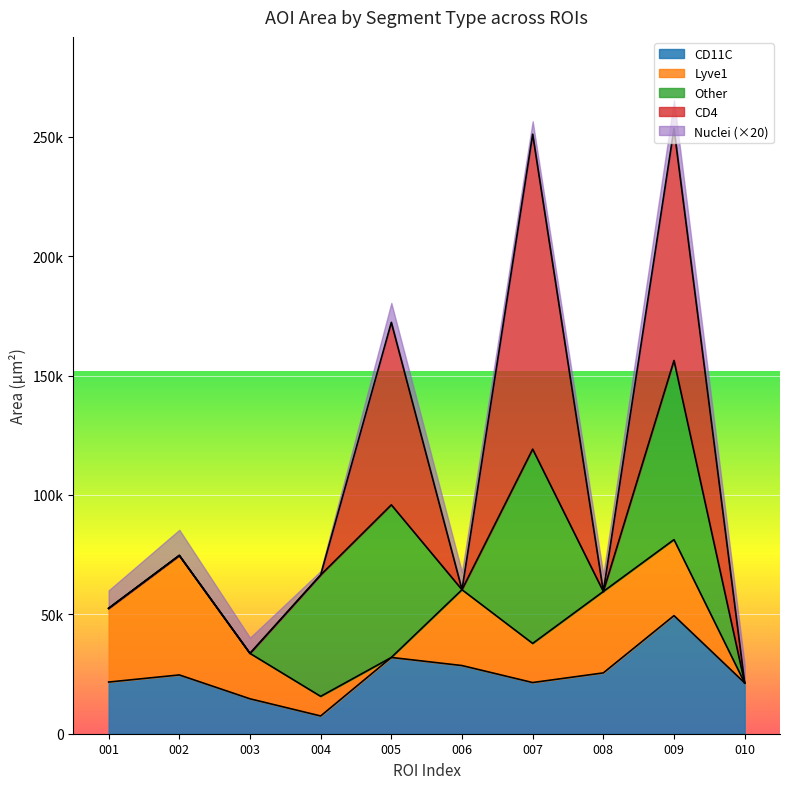

Rank the series by their maximum value, from lowest to highest.

Nuclei, CD11C, Lyve1, Other, CD4